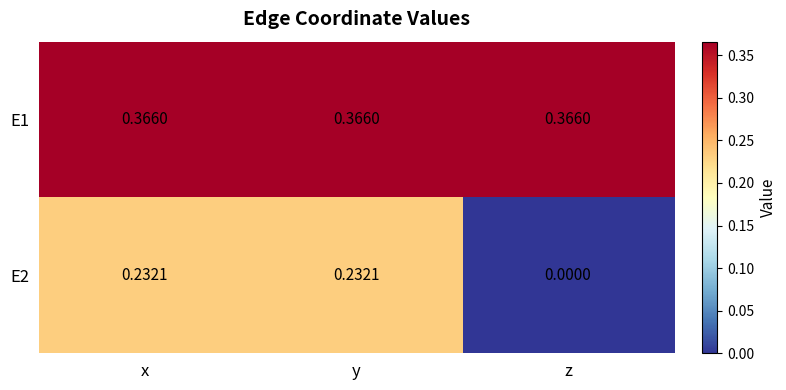

How many categories are shown in the chart?

3